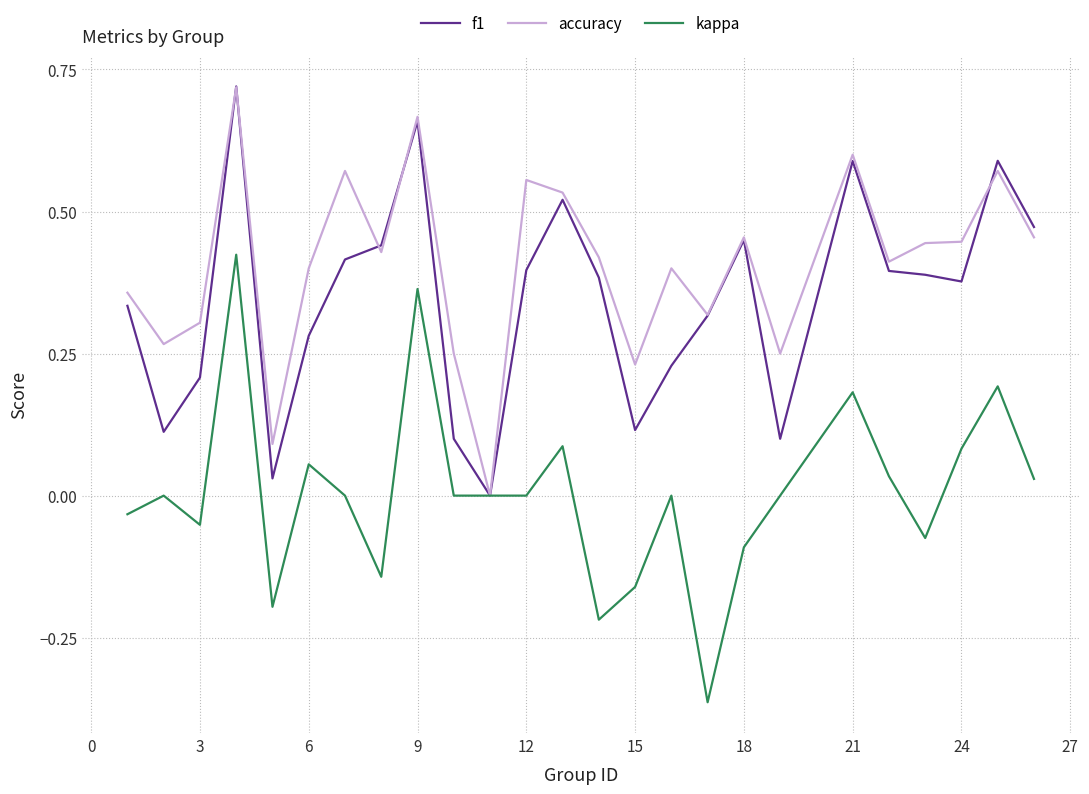

Which series has the widest spread of values?

kappa